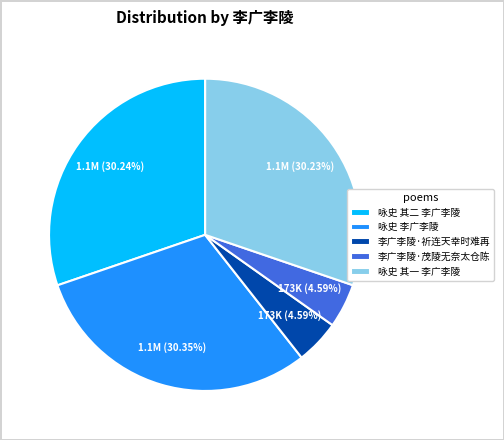

What is the total percentage of 咏史 李广李陵 and 咏史 其二 李广李陵?

60.6%